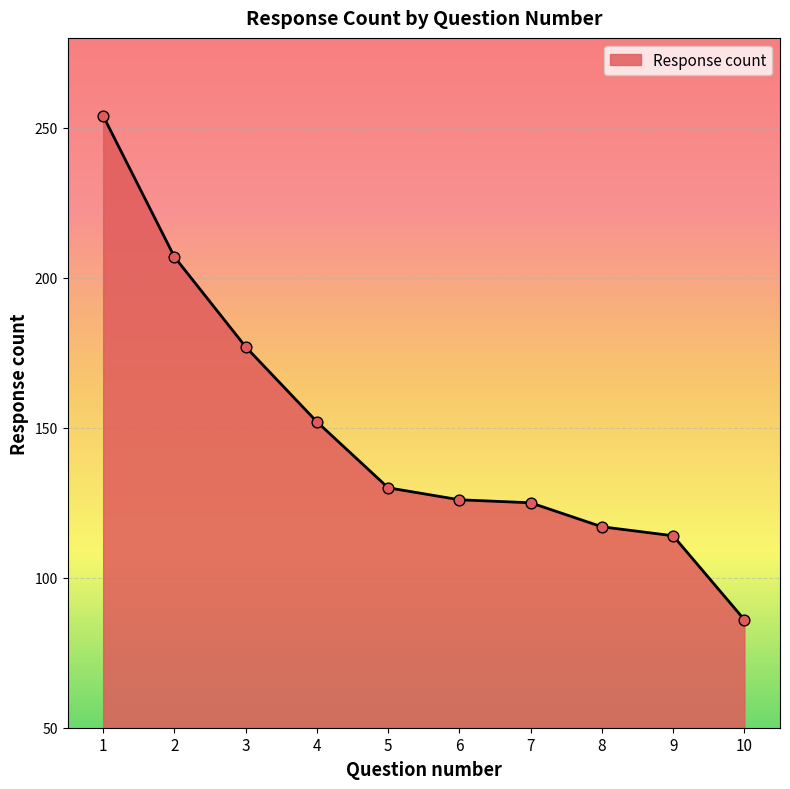

Which has a higher value, 7 or 8?

7